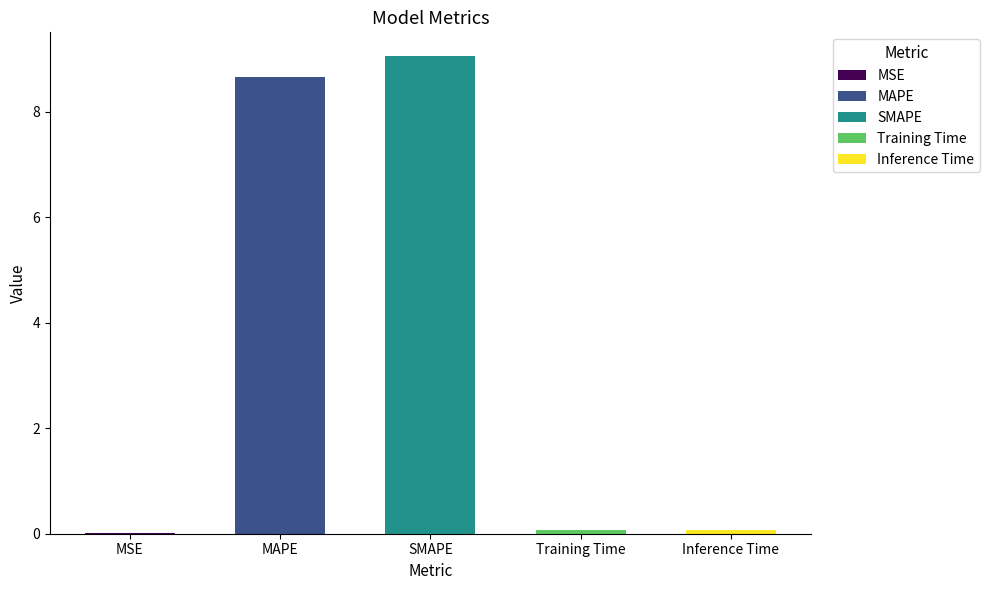

What is the change in value from MAPE to SMAPE?

+0.4